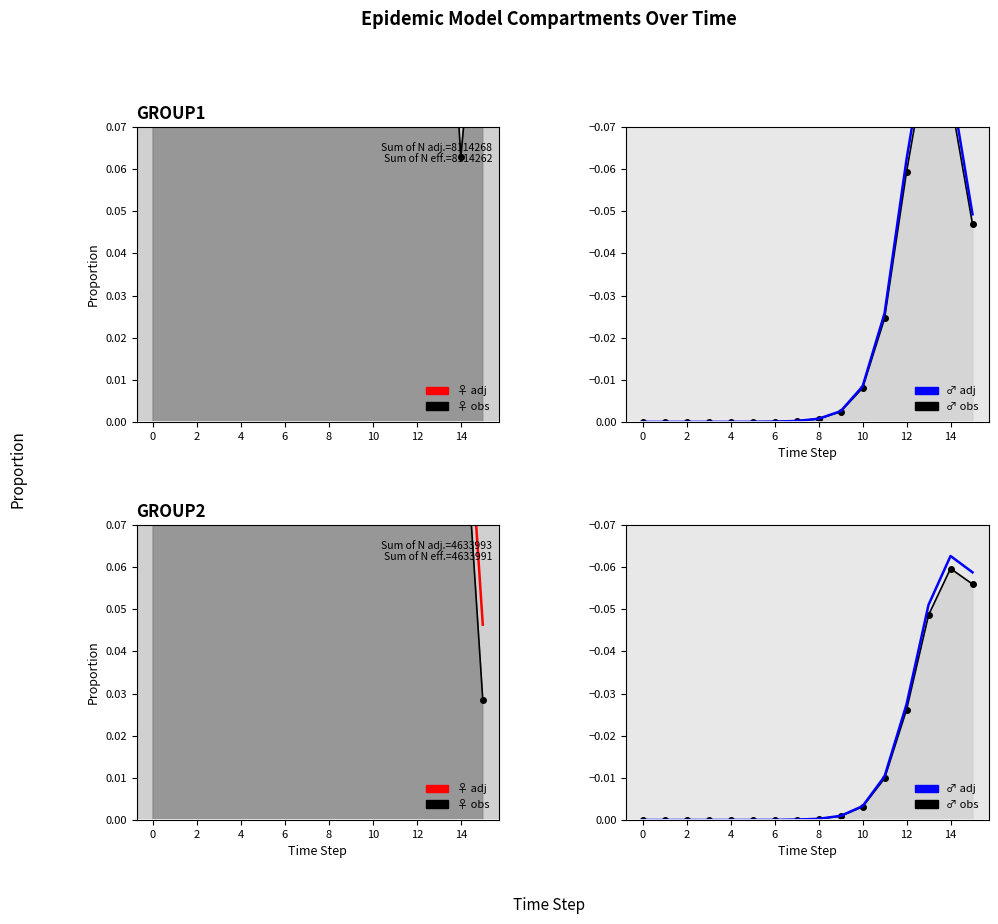

Rank the categories by S1 value from highest to lowest.

0, 1, 2, 3, 4, 5, 6, 7, 8, 9, 10, 11, 12, 13, 15, 14